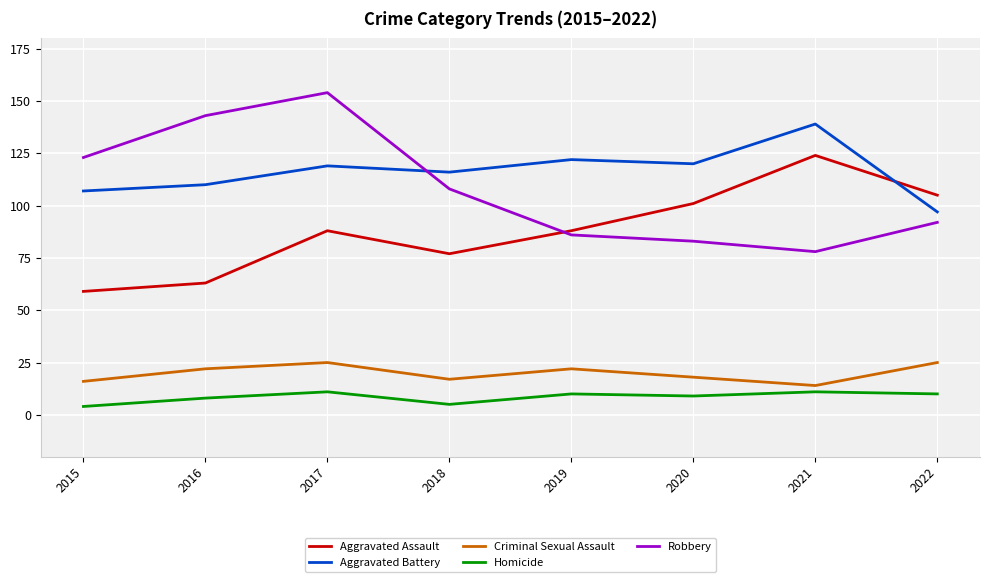

What is the difference between the Robbery values at 2022 and 2020?

9